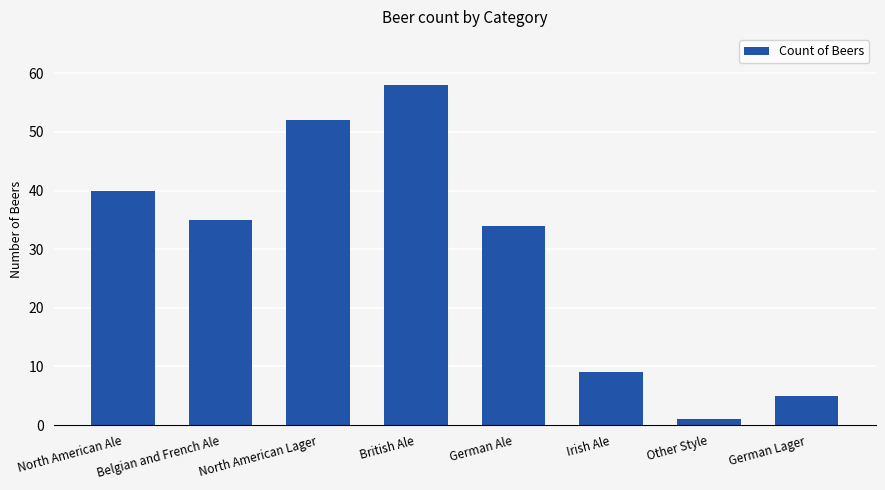

What is the greatest value displayed?

58